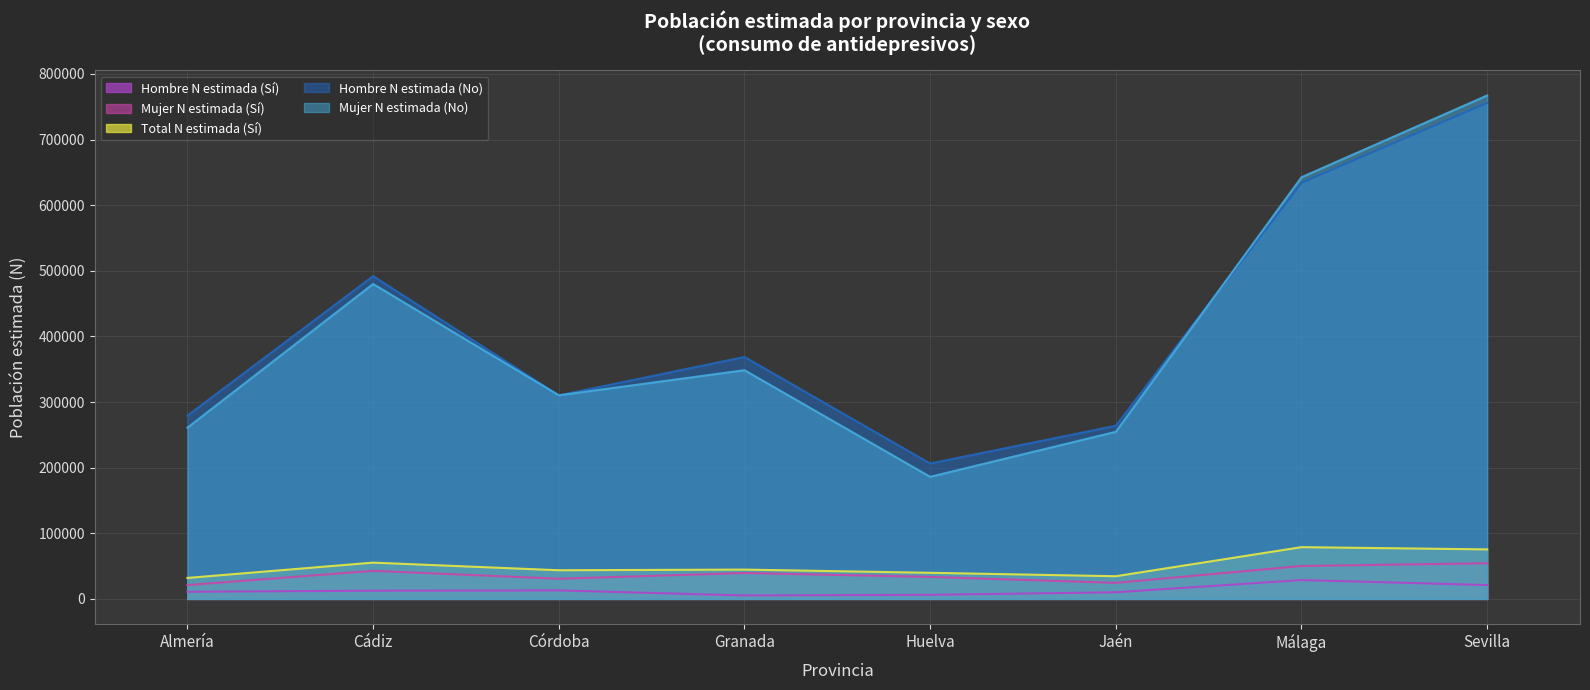

Reading left to right, transcribe all the data shown in this chart.

Hombre N estimada (Sí): 10881	12523	12955	5251	6277	10100	28716	21130
Mujer N estimada (Sí): 21101	42784	30737	39444	33539	24477	50177	54346
Total N estimada (Sí): 31982	55307	43692	44695	39816	34577	78893	75476
Hombre N estimada (No): 279322	491963	310161	368731	206341	263881	634072	755842
Mujer N estimada (No): 260964	479947	310283	348530	186052	254663	642596	767174